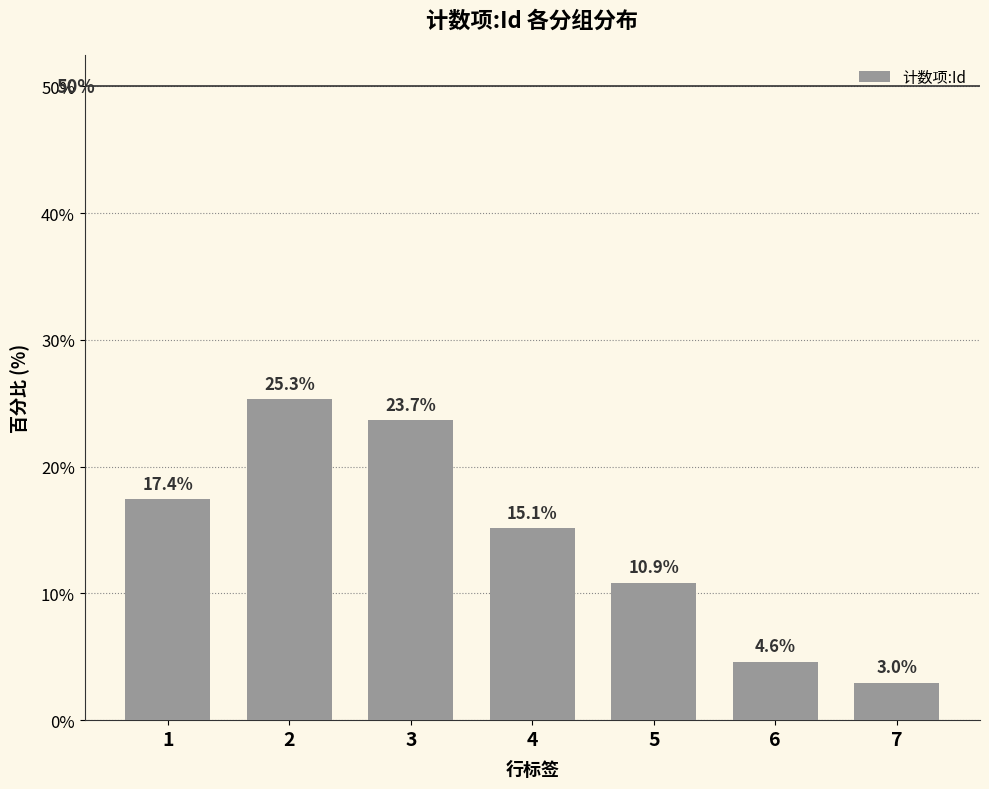

What is the value of the 3rd bar from the left?

23.7